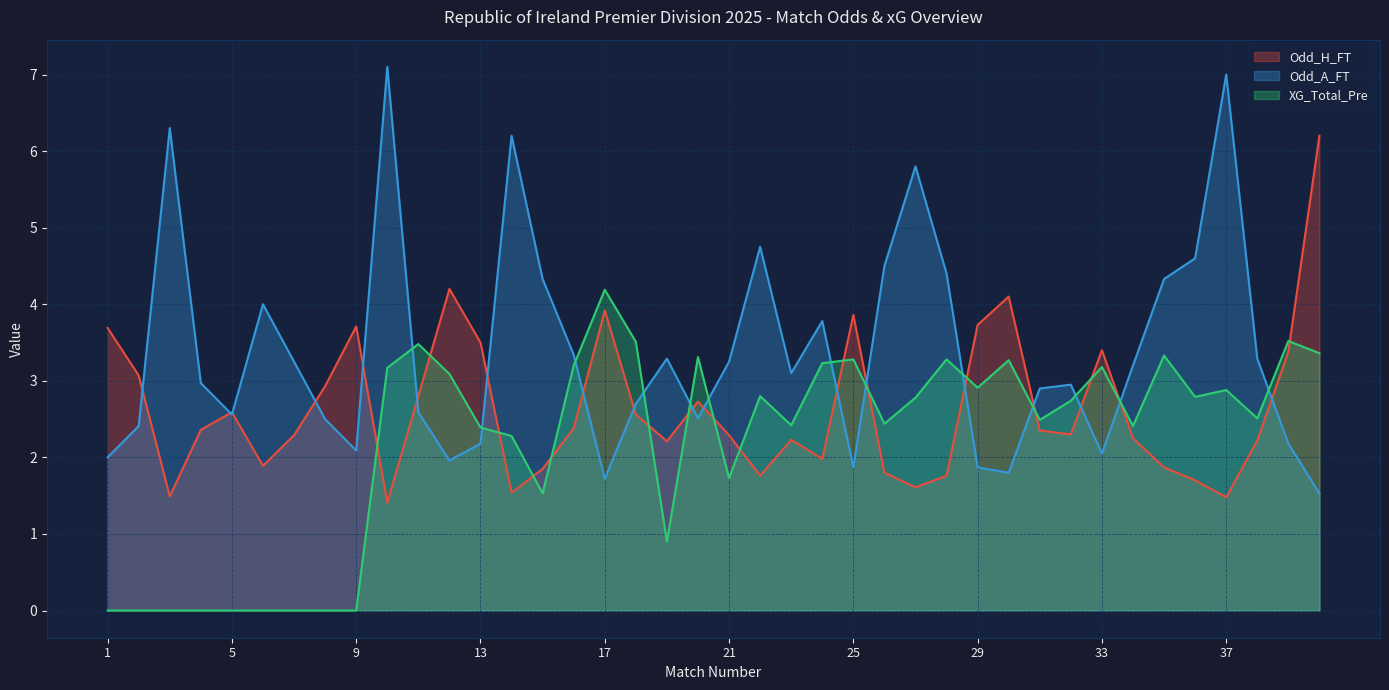

In Odd_A_FT, how many points are lower than both neighbors (excluding endpoints)?

9